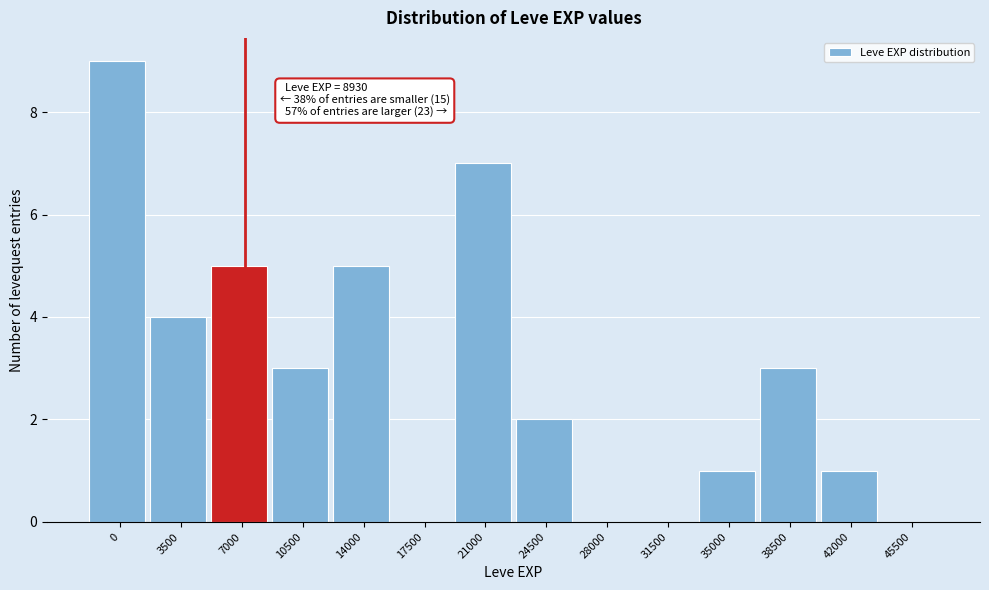

Reading left to right, extract all data points from this chart.

0=9	3500=4	7000=5	10500=3	14000=5	17500=0	21000=7	24500=2	28000=0	31500=0	35000=1	38500=3	42000=1	45500=0